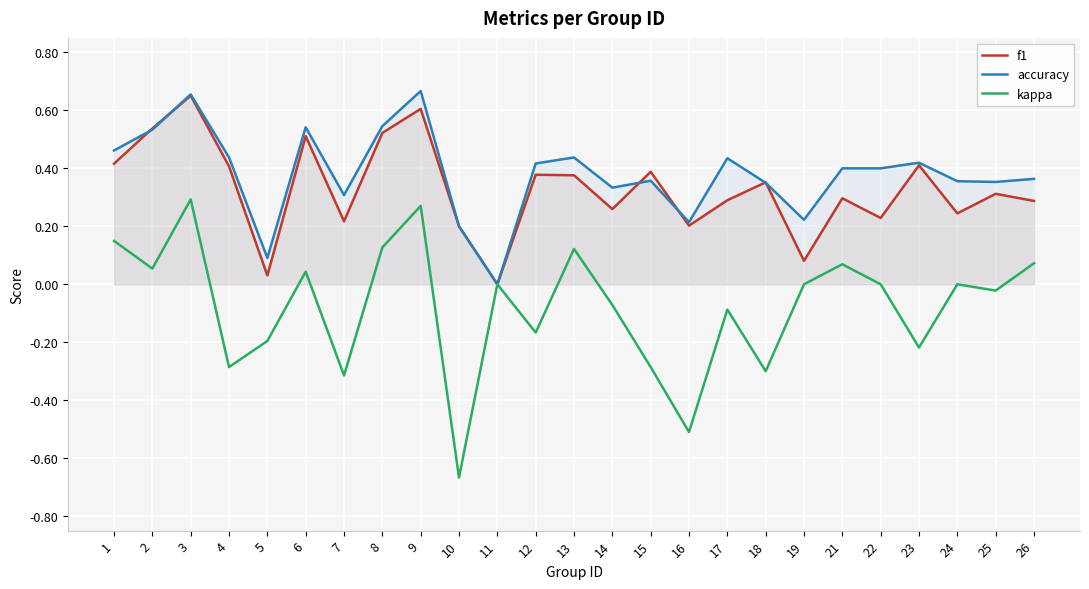

Is the value of kappa at 10 greater than the value of f1 at 22?

No